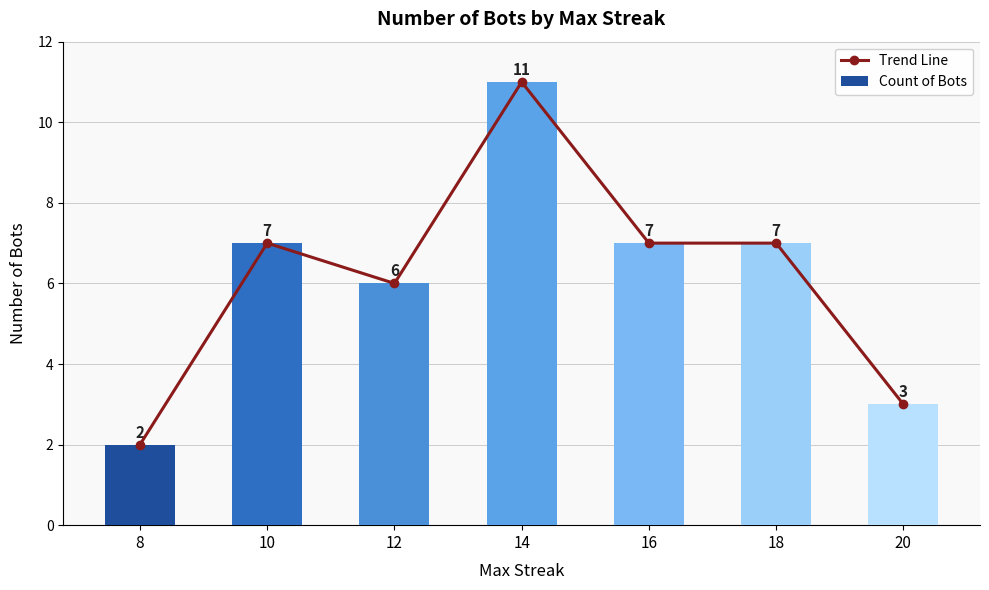

What is the total value across all series at 18?

14